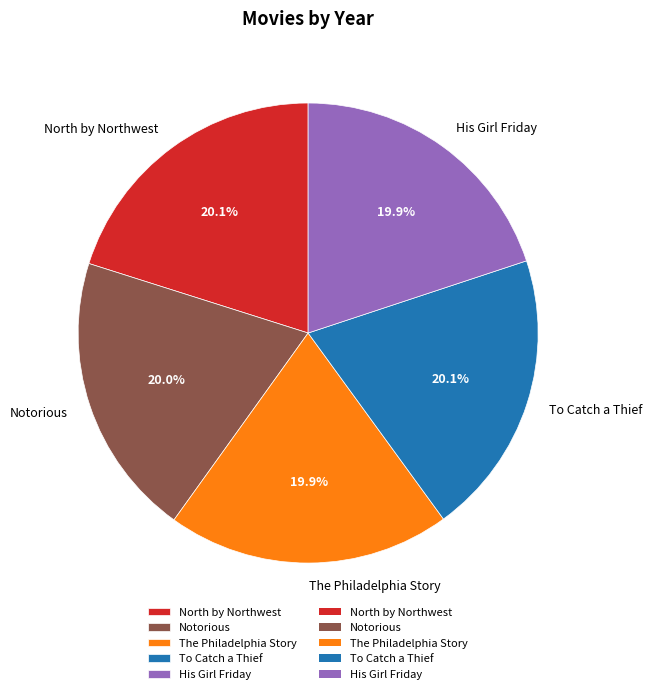

Is there any slice that represents more than half of the pie?

No